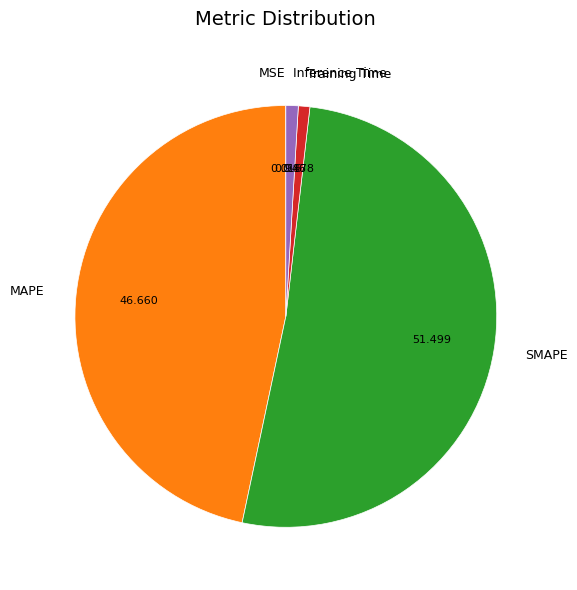

Which slice is the largest?

SMAPE